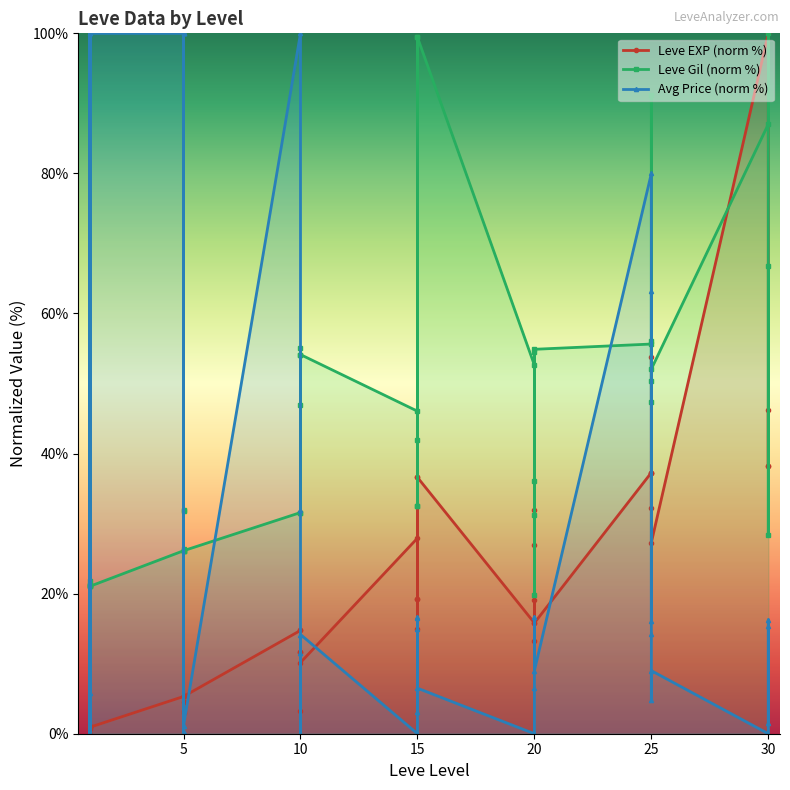

At how many categories does at least one series exceed 62?

6